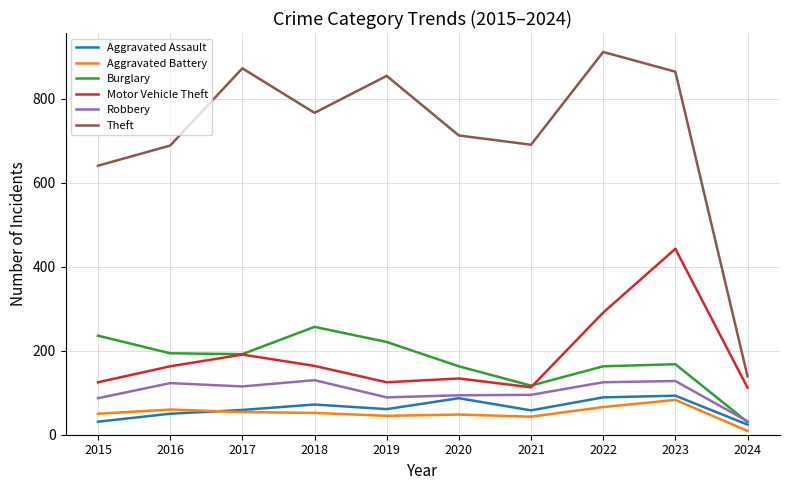

True or false: Robbery and Aggravated Battery cross at least once.

False